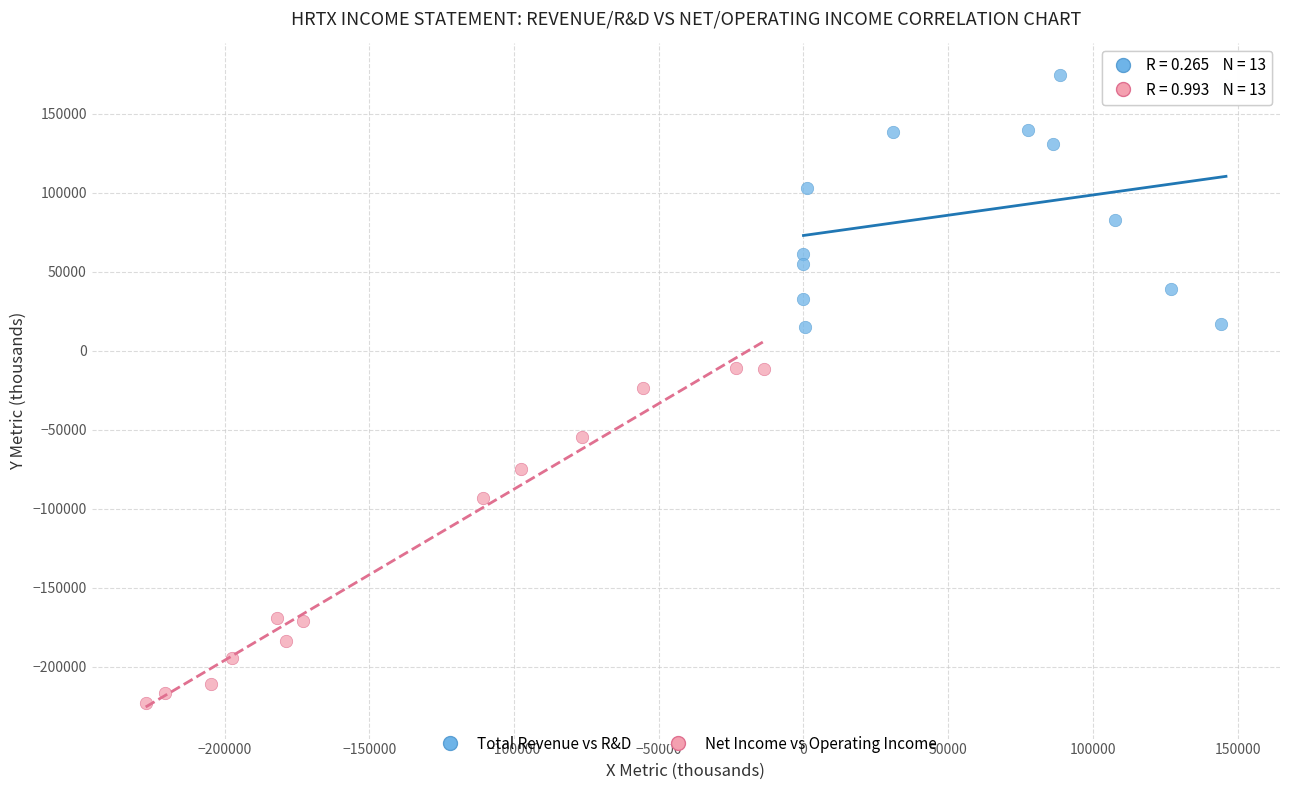

Which series has the widest spread of Y values?

Net Income vs Operating Income